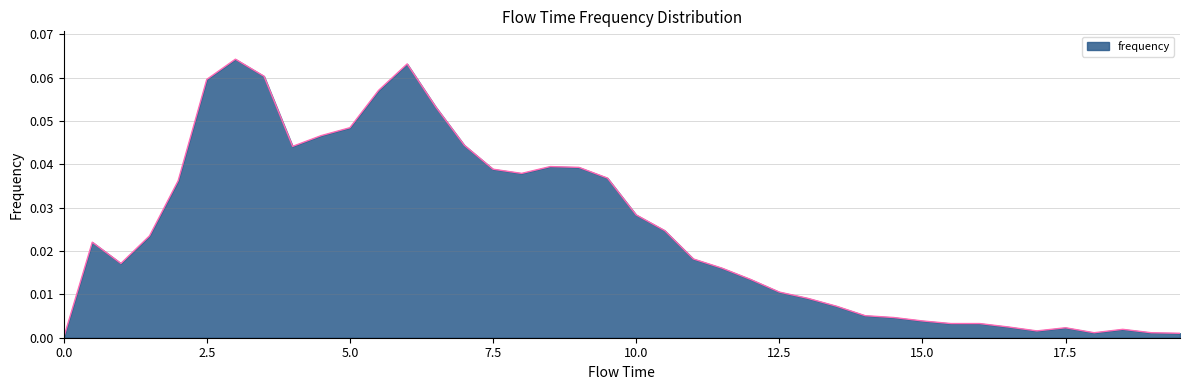

How many lines are shown in the chart?

1